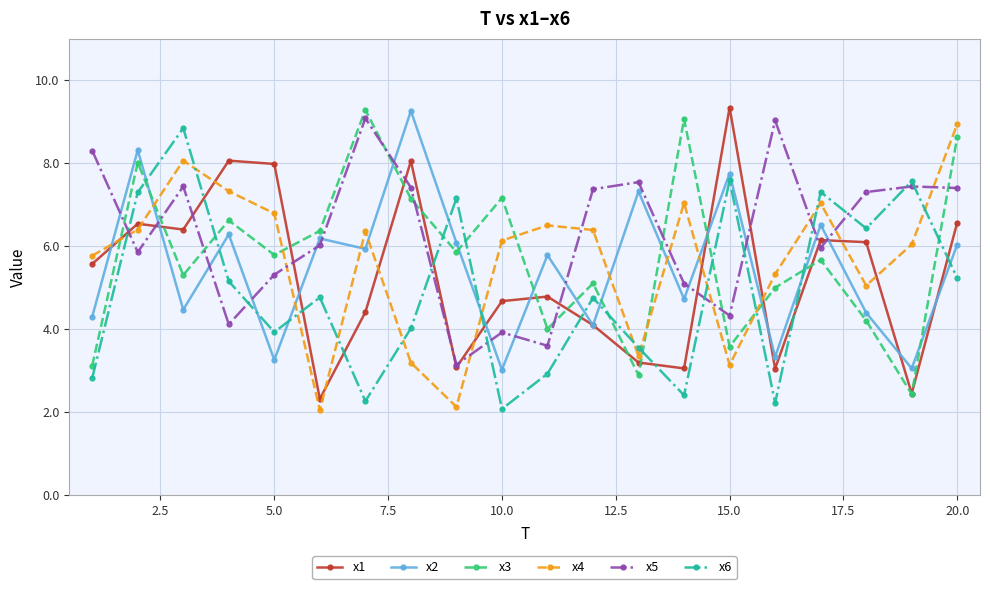

Which series ends up on top after the final intersection of x5 and x3?

x3